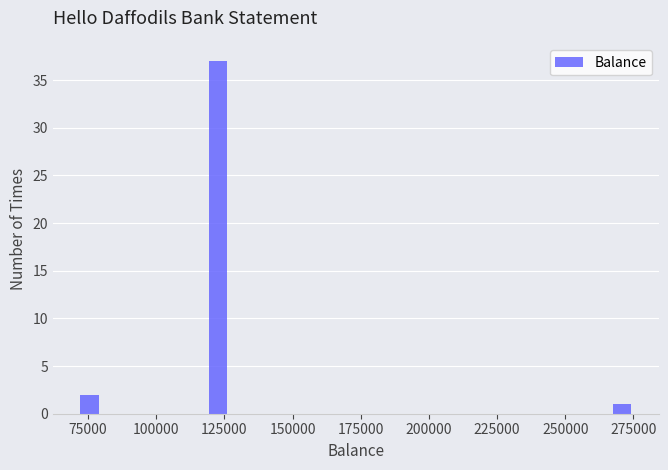

Around what value on the x-axis is the tallest bar? Give the approximate position of its centre, as read against the axis.

125000